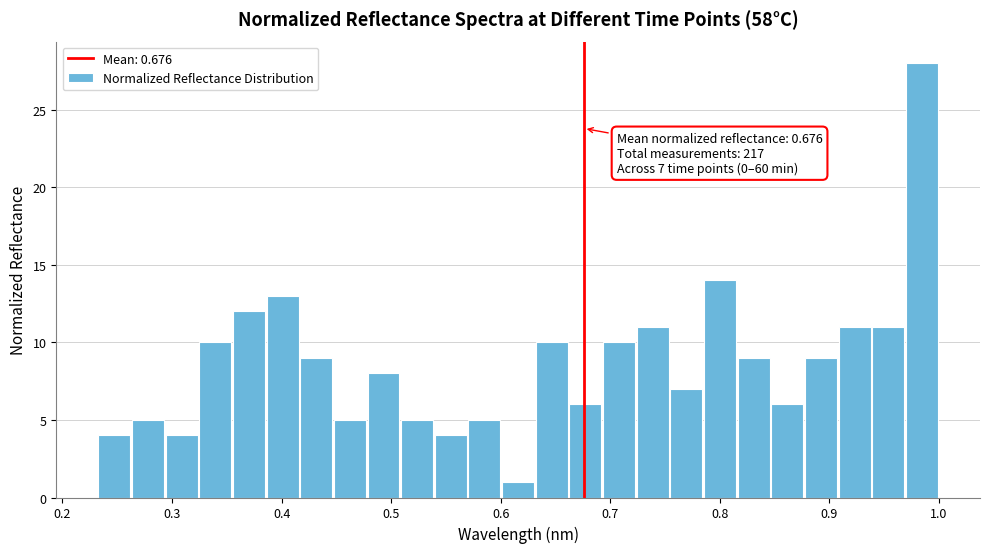

Read against the x-axis, roughly where is the centre of the tallest bar?

0.98